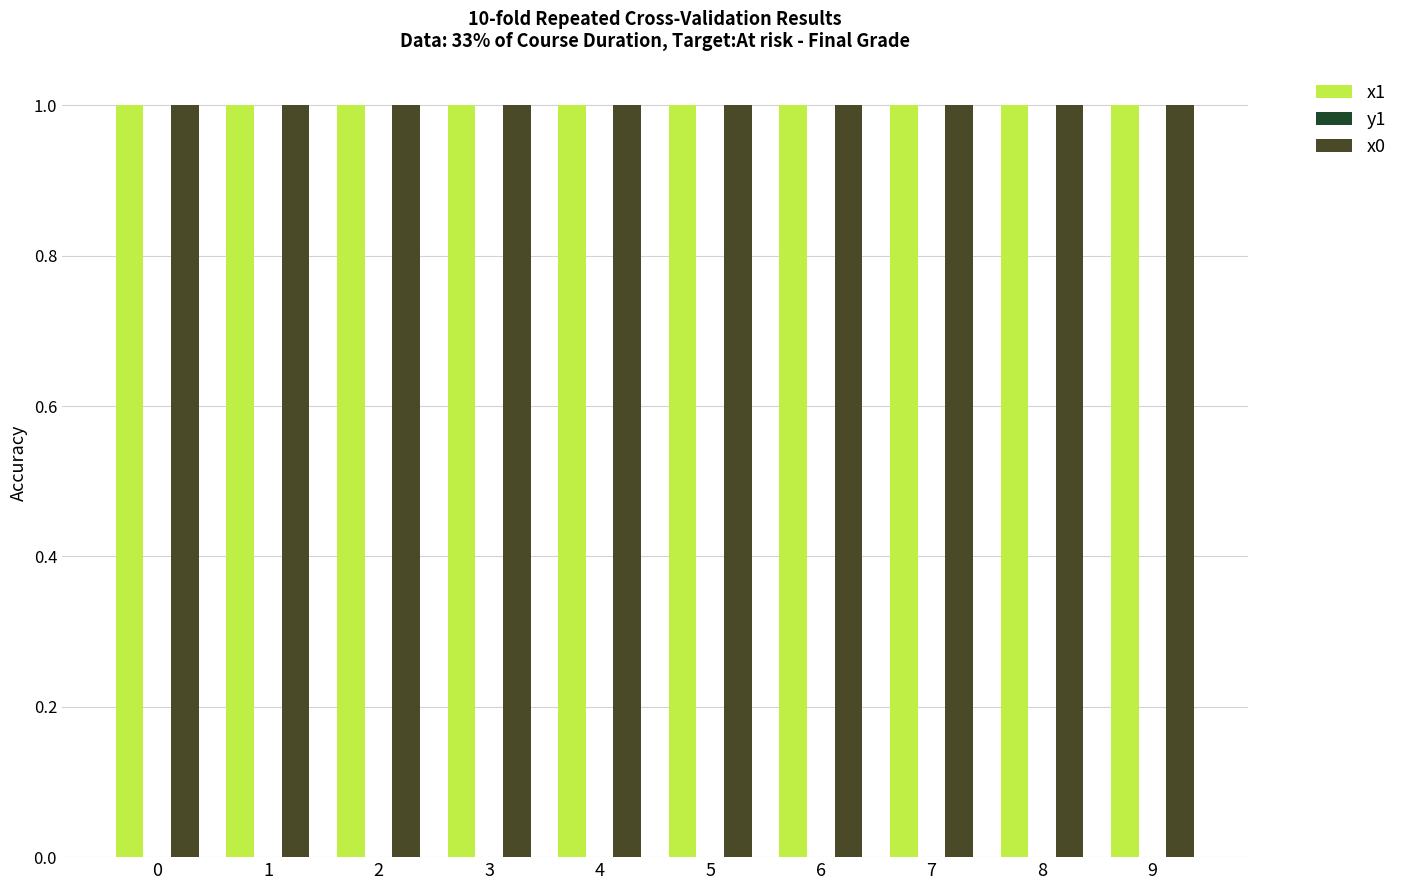

What is the total value across all series at 9?

2.0